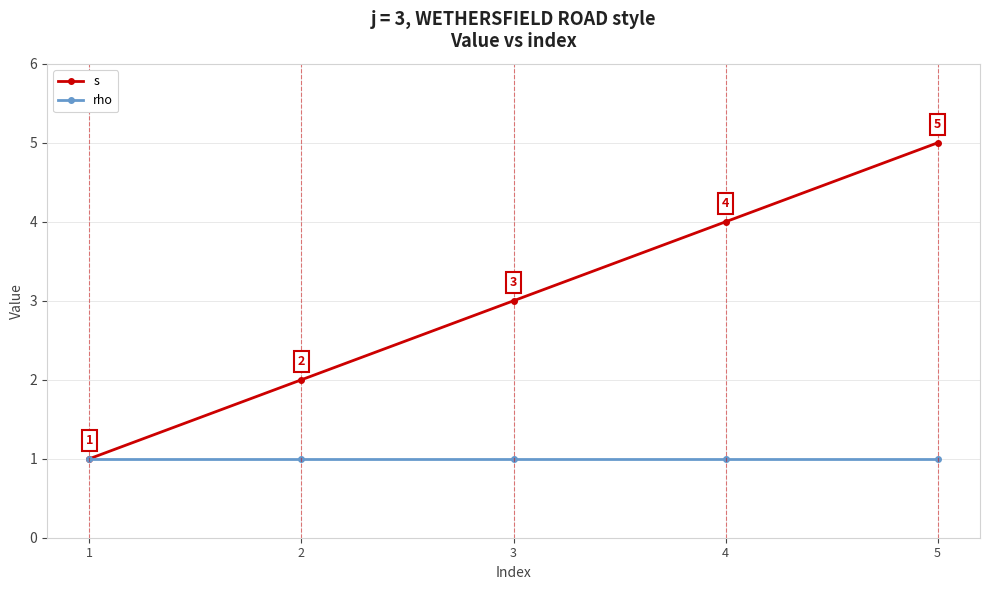

Which series changed the most between 3 and 5?

s